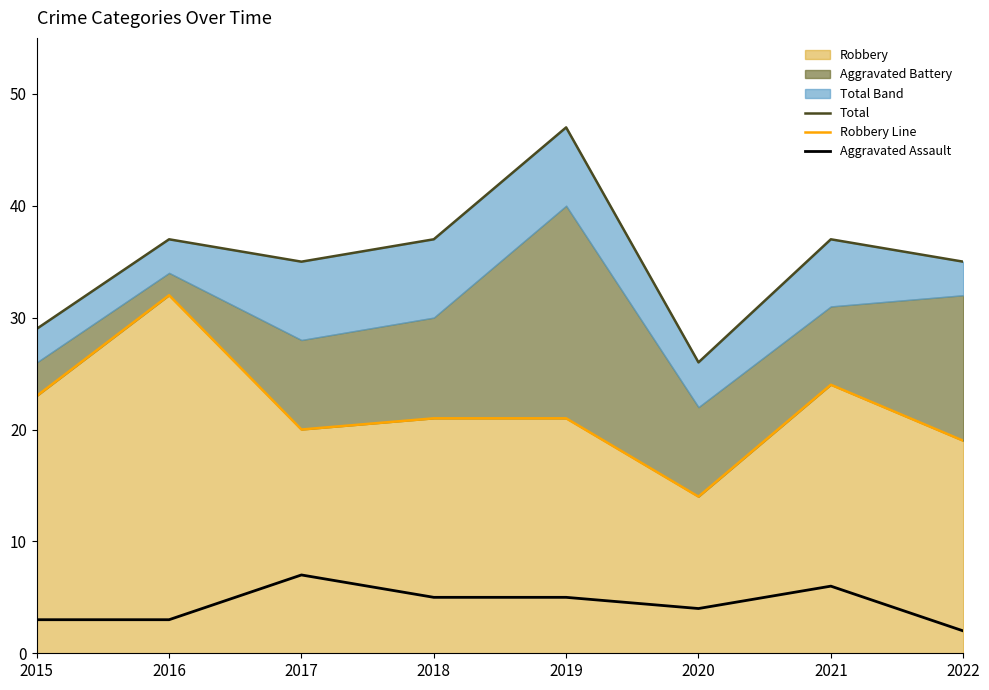

At which category is the sum across all series the highest?

2019